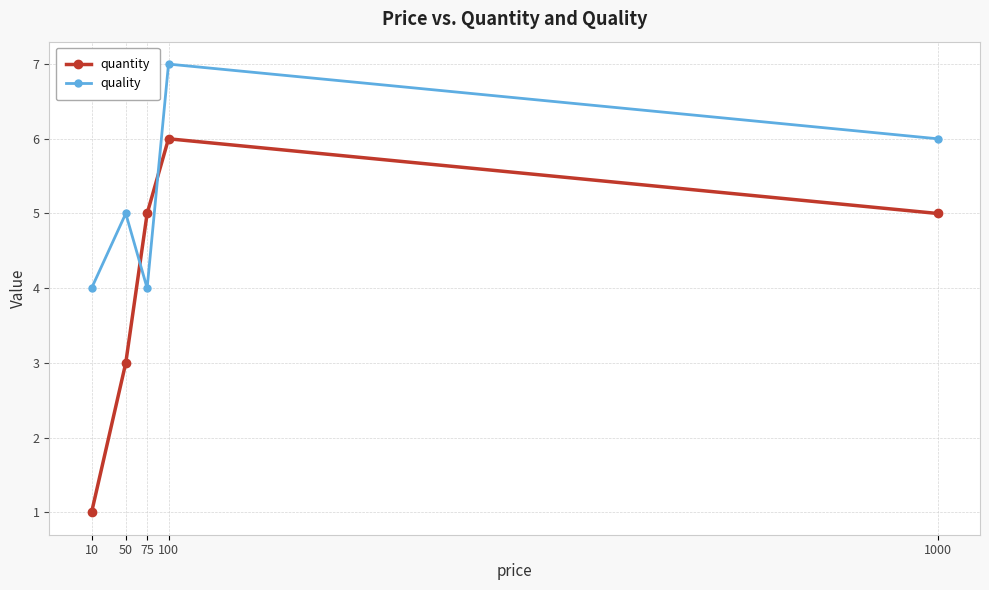

Count the quantity values in the range 3 to 5.

3